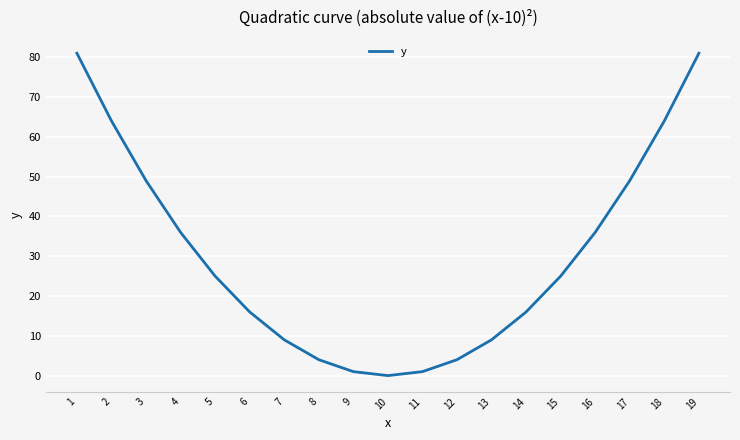

The chart shows a value of 10 at 6. True or false?

False